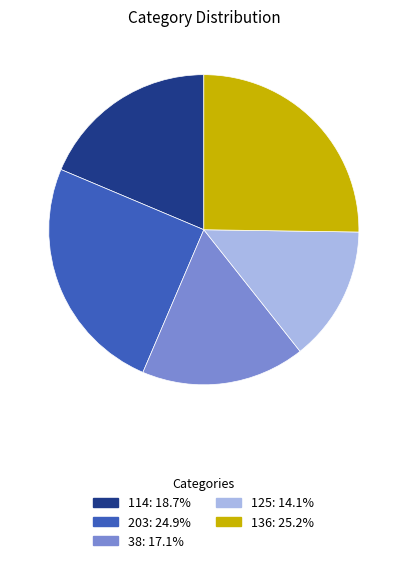

What is the ratio of the value at 114: 18.7% to the value at 136: 25.2%?

0.7